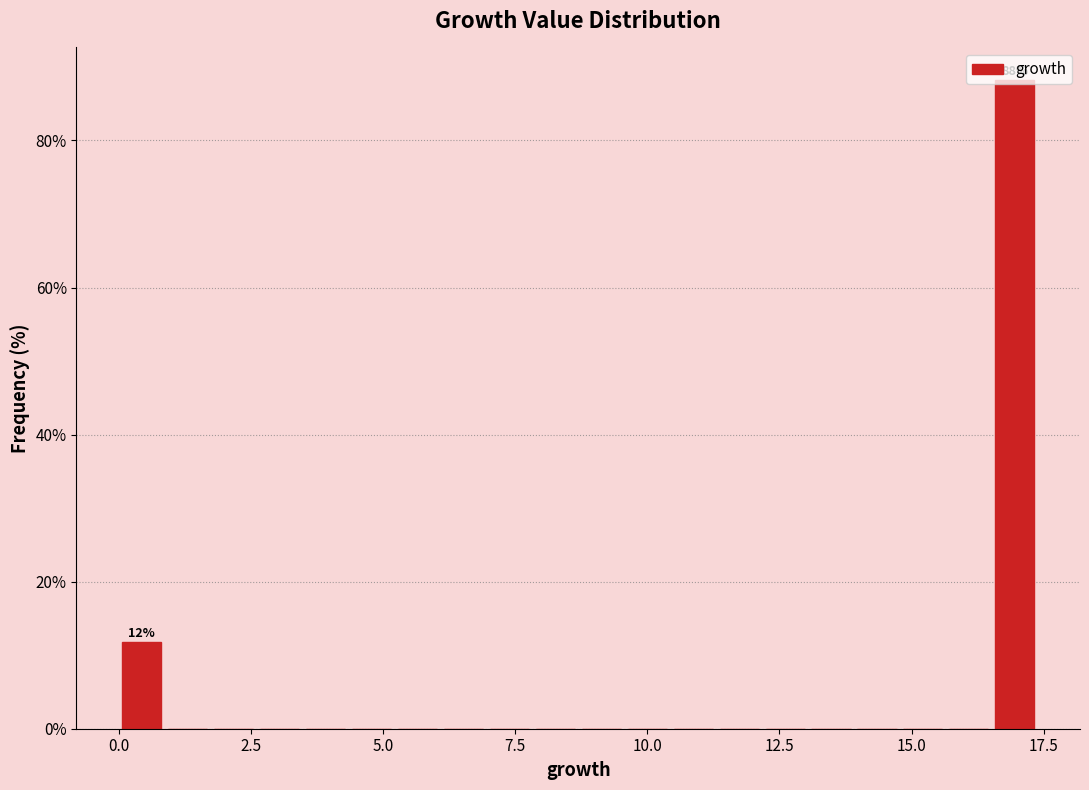

Around what value on the x-axis is the tallest bar? Give the approximate position of its centre, as read against the axis.

17.0